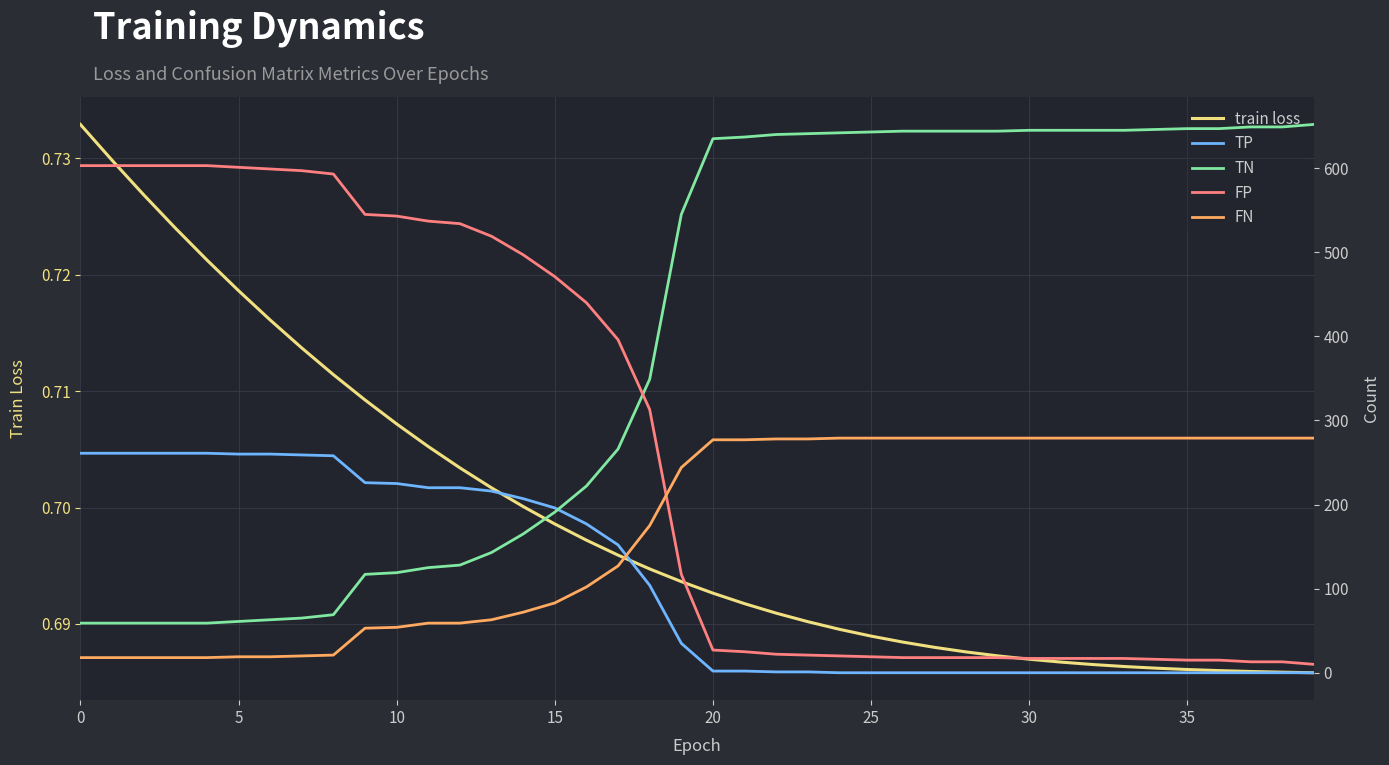

True or false: train loss and FP intersect in this chart.

False